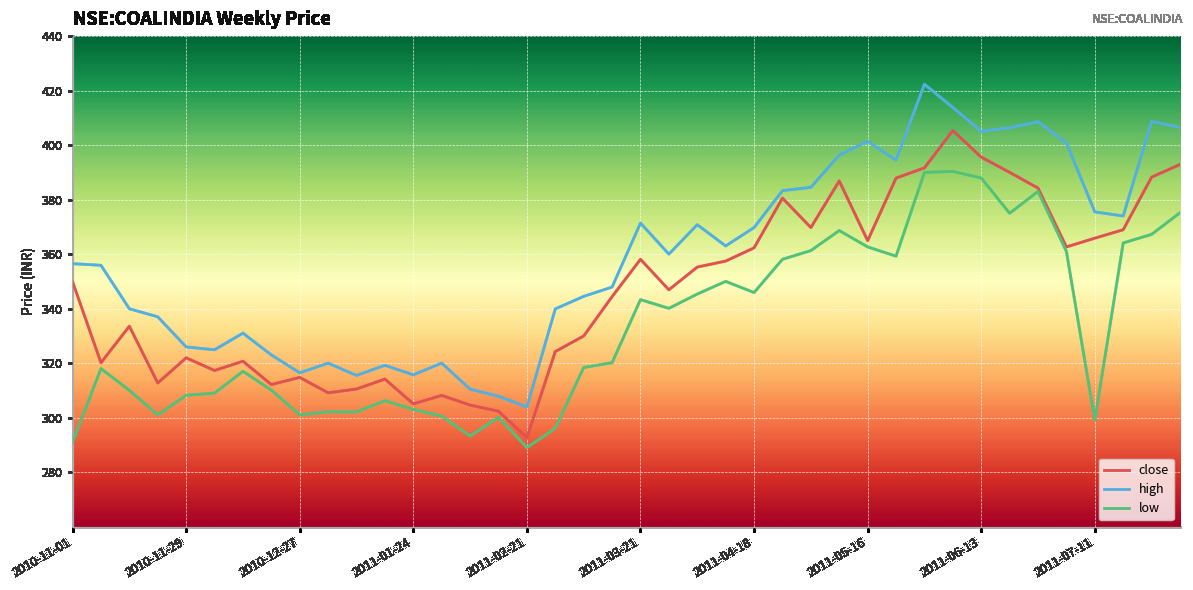

List the series in order of their overall mean, lowest first.

low, close, high